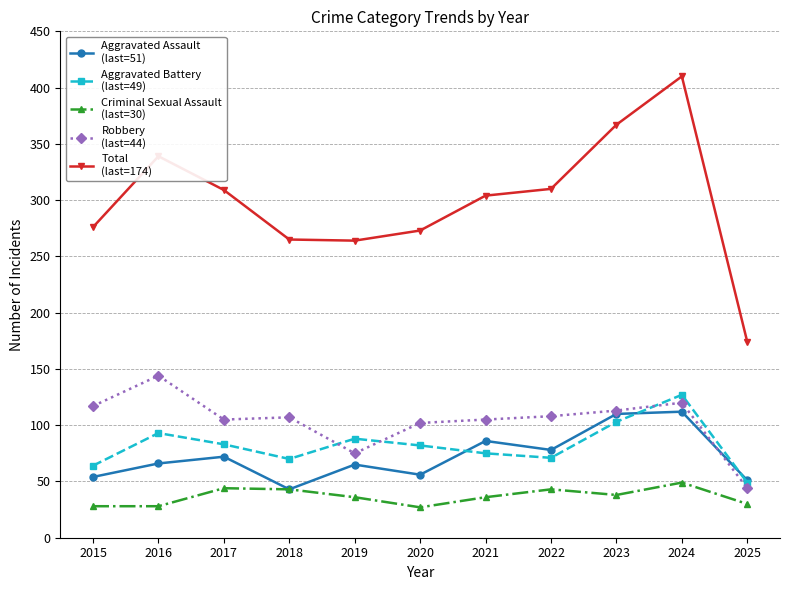

What is the spread (max minus min) of values at 2017?

265